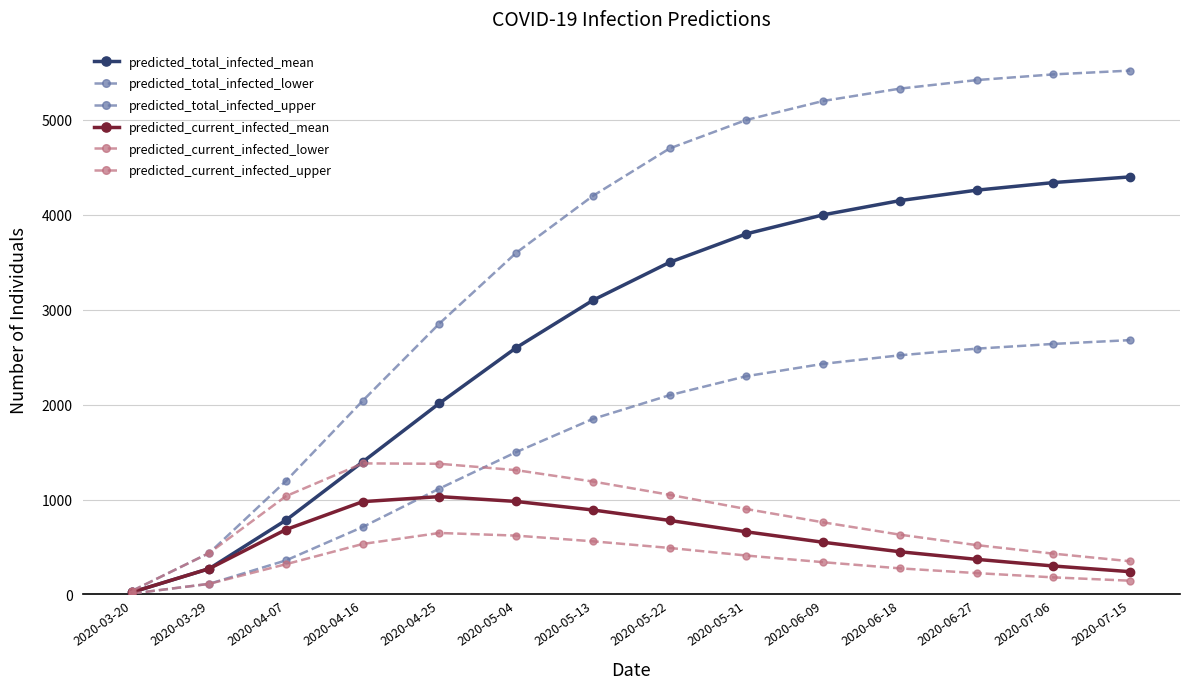

Where is the first local maximum for predicted_current_infected_mean?

2020-04-25